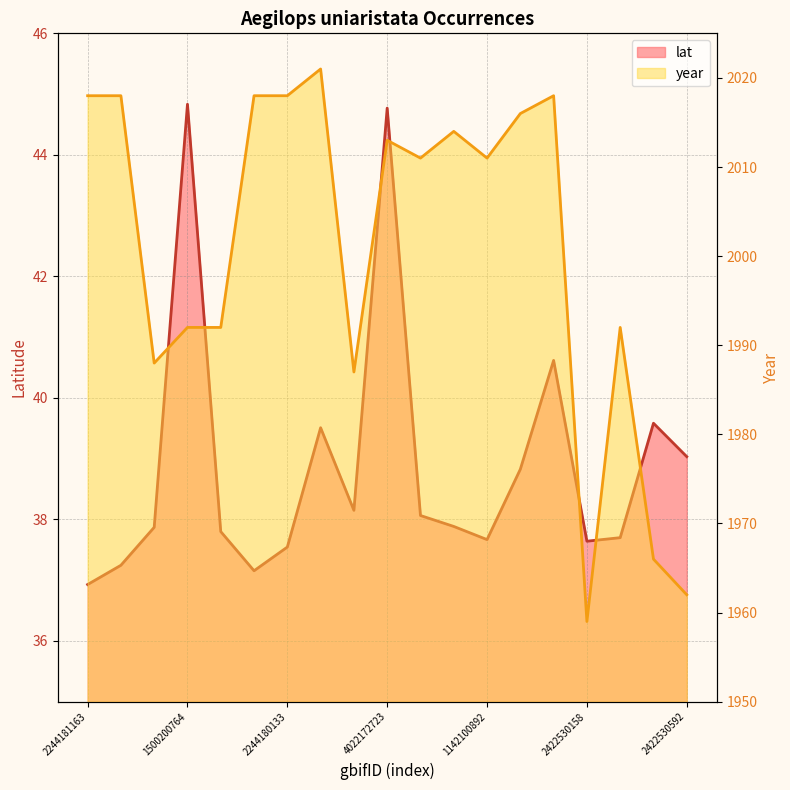

What is the value of the year point at the 9th from the left?

1987.0